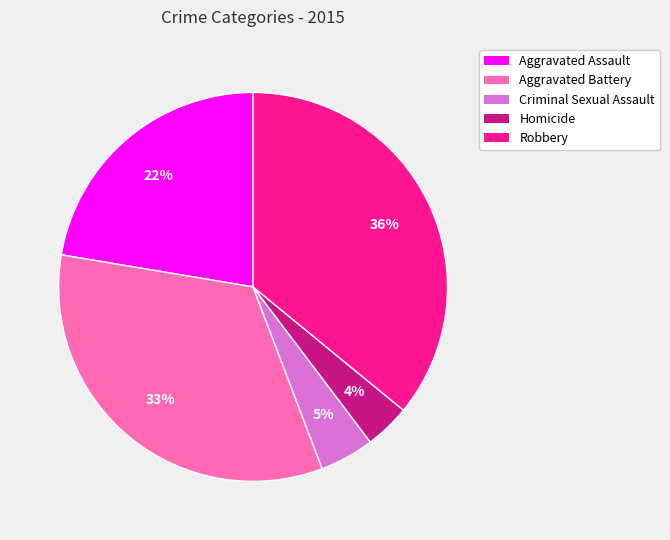

To the nearest percent, what is the difference between the largest and smallest slice percentages?

32%